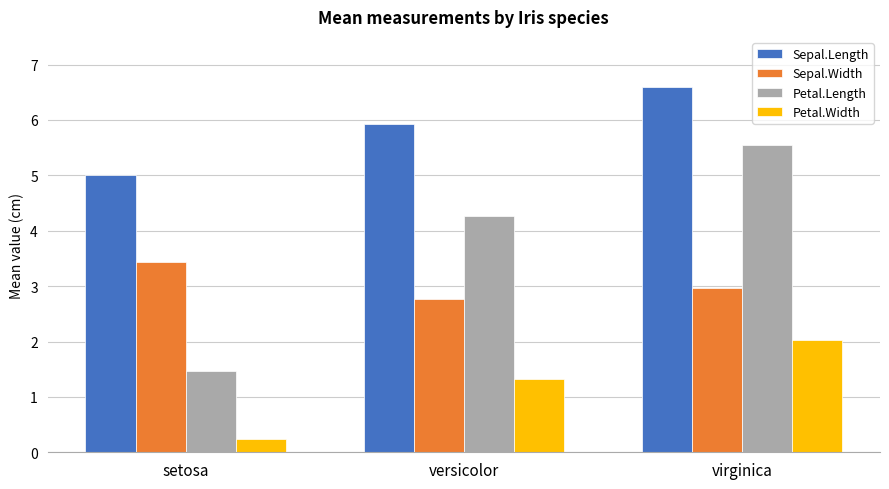

List the labels in order of Petal.Length value, smallest first.

setosa, versicolor, virginica